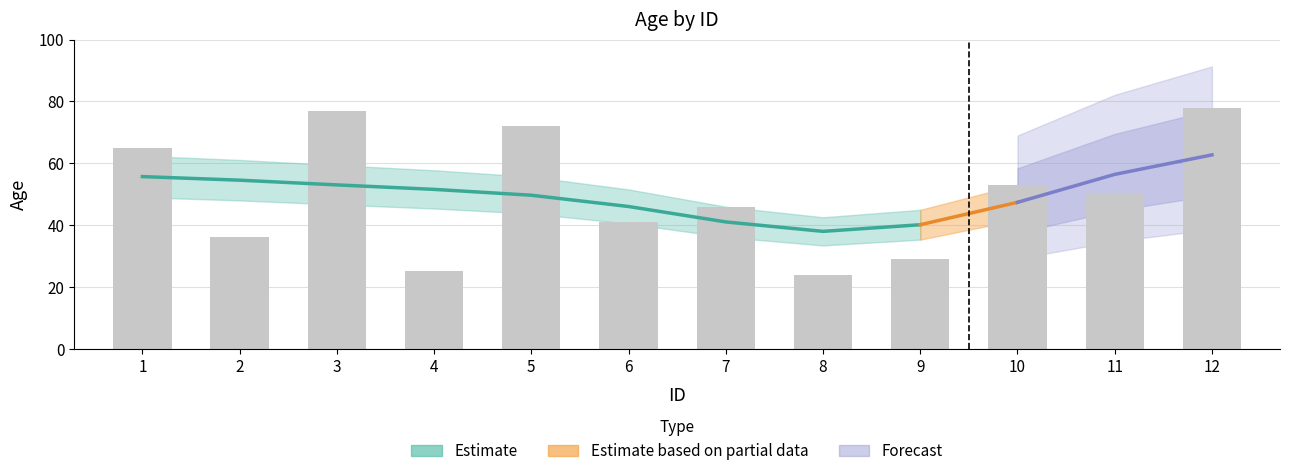

What is the difference between the maximum and minimum values?

54